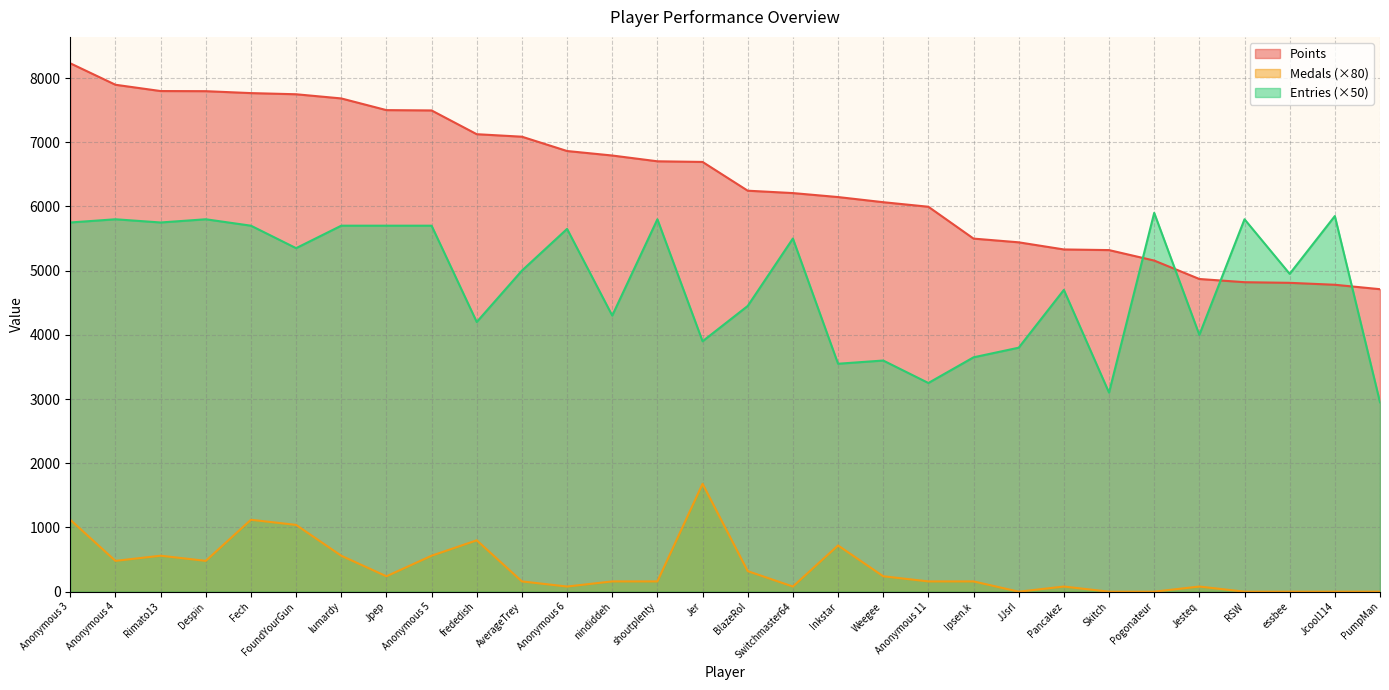

Reading right to left, transcribe all the data shown in this chart.

Points: PumpMan=4711	Jcool114=4780	essbee=4810	RSW=4820	Jesteq=4870	Pogonateur=5157	Skitch=5320	Pancakez=5330	JJsrl=5441	Ipsen.k=5499	Anonymous 11=5995	Weegee=6066	Inkstar=6146	Switchmaster64=6208	BlazeRol=6245	Jer=6693	shoutplenty=6703	nindiddeh=6793	Anonymous 6=6863	AverageTrey=7086	frededish=7125	Anonymous 5=7495	Jpep=7500	lumardy=7682	FoundYourGun=7747	Fech=7765	Despin=7795	Rimato13=7797	Anonymous 4=7895	Anonymous 3=8229
Medals: PumpMan=0	Jcool114=0	essbee=0	RSW=0	Jesteq=80	Pogonateur=0	Skitch=0	Pancakez=80	JJsrl=0	Ipsen.k=160	Anonymous 11=160	Weegee=240	Inkstar=720	Switchmaster64=80	BlazeRol=320	Jer=1680	shoutplenty=160	nindiddeh=160	Anonymous 6=80	AverageTrey=160	frededish=800	Anonymous 5=560	Jpep=240	lumardy=560	FoundYourGun=1040	Fech=1120	Despin=480	Rimato13=560	Anonymous 4=480	Anonymous 3=1120
Entries: PumpMan=2950	Jcool114=5850	essbee=4950	RSW=5800	Jesteq=4000	Pogonateur=5900	Skitch=3100	Pancakez=4700	JJsrl=3800	Ipsen.k=3650	Anonymous 11=3250	Weegee=3600	Inkstar=3550	Switchmaster64=5500	BlazeRol=4450	Jer=3900	shoutplenty=5800	nindiddeh=4300	Anonymous 6=5650	AverageTrey=5000	frededish=4200	Anonymous 5=5700	Jpep=5700	lumardy=5700	FoundYourGun=5350	Fech=5700	Despin=5800	Rimato13=5750	Anonymous 4=5800	Anonymous 3=5750